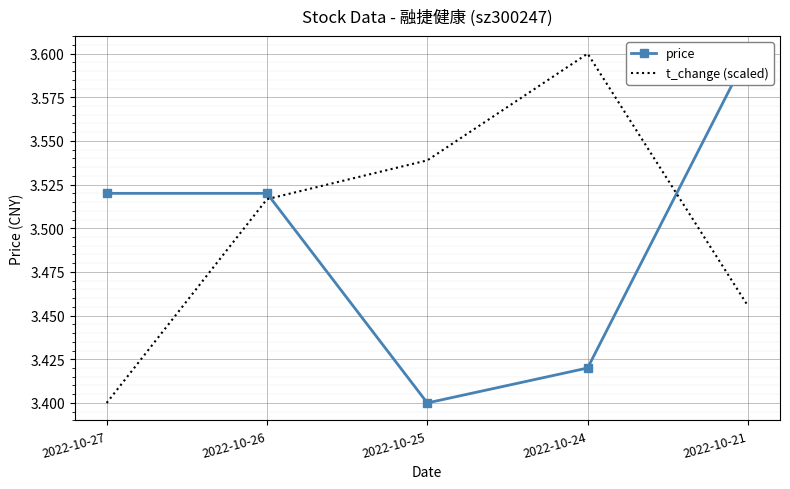

Is it true that t_change (scaled) equals 3.5 at 2022-10-26?

True